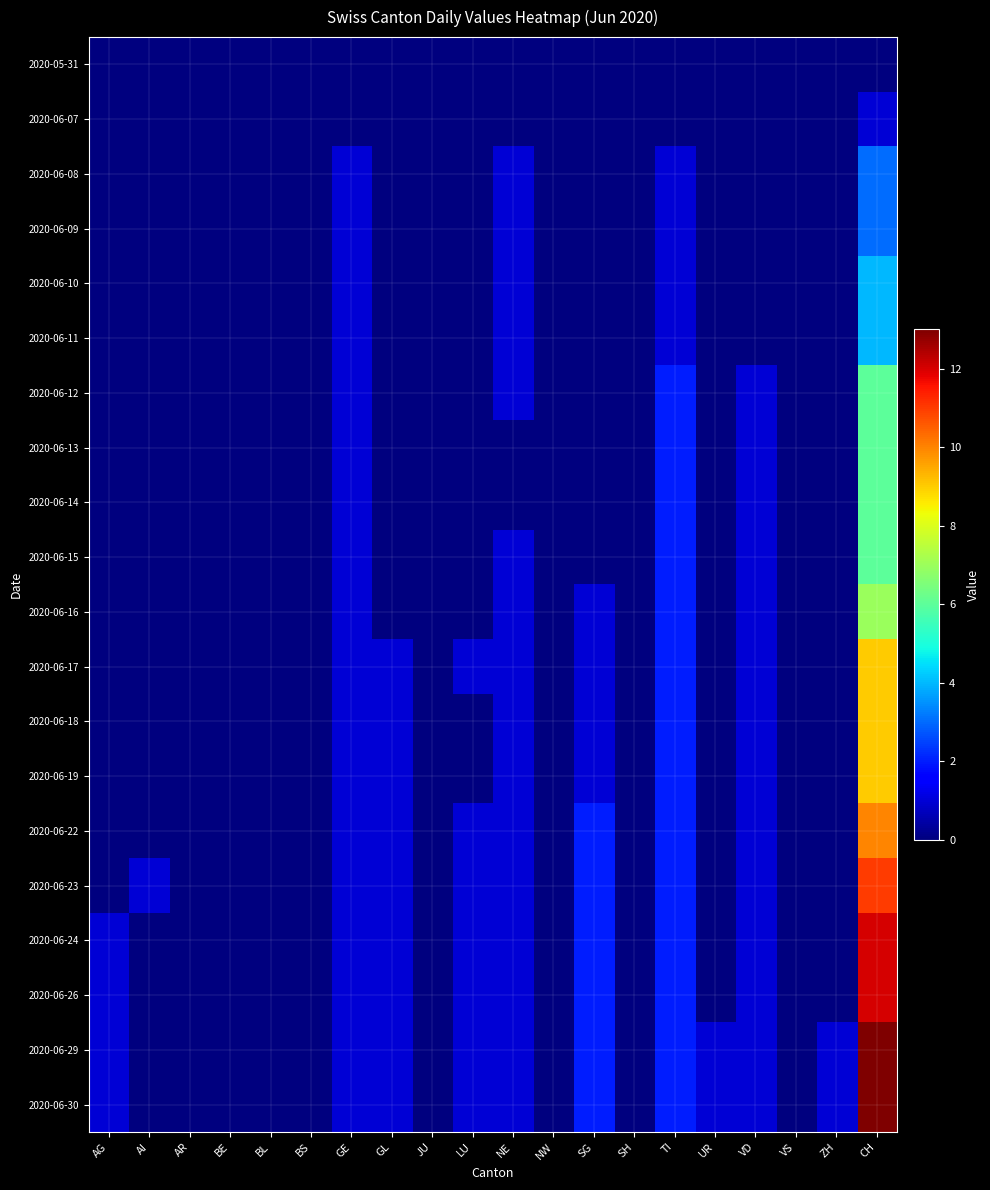

What is the difference between the highest and lowest values at ZH?

1